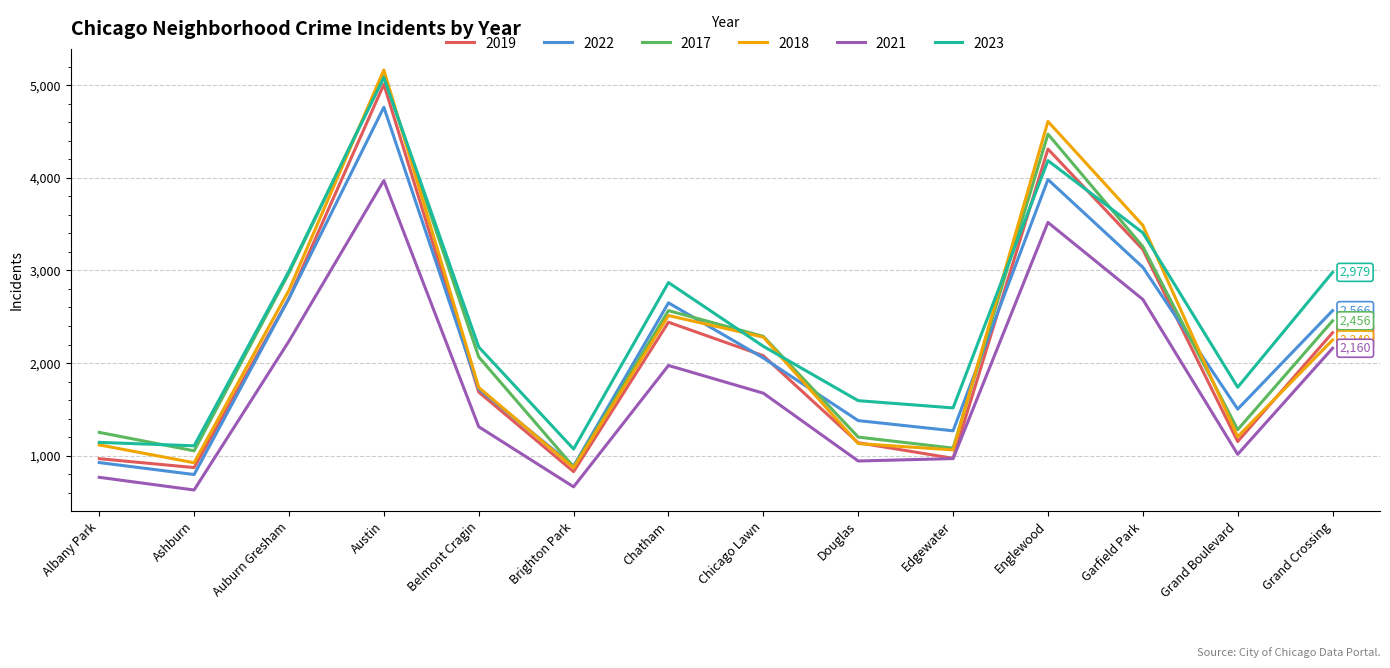

What is the spread (max minus min) of values at Edgewater?

547